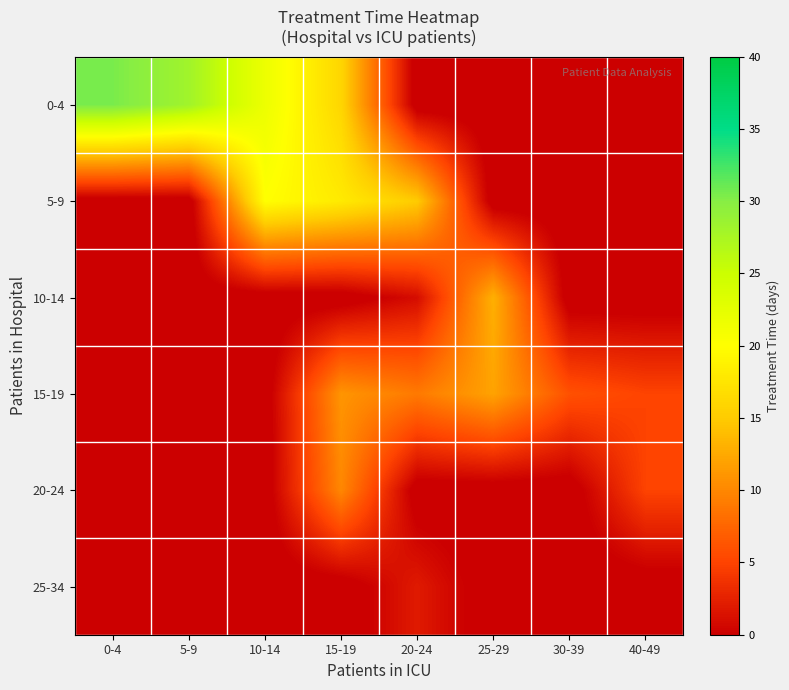

Reading left to right, list all the values displayed in this chart.

0-4: 0-4=30.5	5-9=28.1	10-14=21.8	15-19=16.0	20-24=-1.0	25-29=-1.0	30-39=-1.0	40-49=-1.0
5-9: 0-4=-1.0	5-9=-1.0	10-14=20.0	15-19=18.0	20-24=15.0	25-29=-1.0	30-39=-1.0	40-49=-1.0
10-14: 0-4=-1.0	5-9=-1.0	10-14=-1.0	15-19=-1.0	20-24=1.0	25-29=13.0	30-39=-1.0	40-49=-1.0
15-19: 0-4=-1.0	5-9=-1.0	10-14=-1.0	15-19=11.0	20-24=9.0	25-29=12.0	30-39=6.0	40-49=5.0
20-24: 0-4=-1.0	5-9=-1.0	10-14=-1.0	15-19=10.0	20-24=-1.0	25-29=-1.0	30-39=-1.0	40-49=5.0
25-34: 0-4=-1.0	5-9=-1.0	10-14=-1.0	15-19=-1.0	20-24=2.0	25-29=-1.0	30-39=-1.0	40-49=-1.0